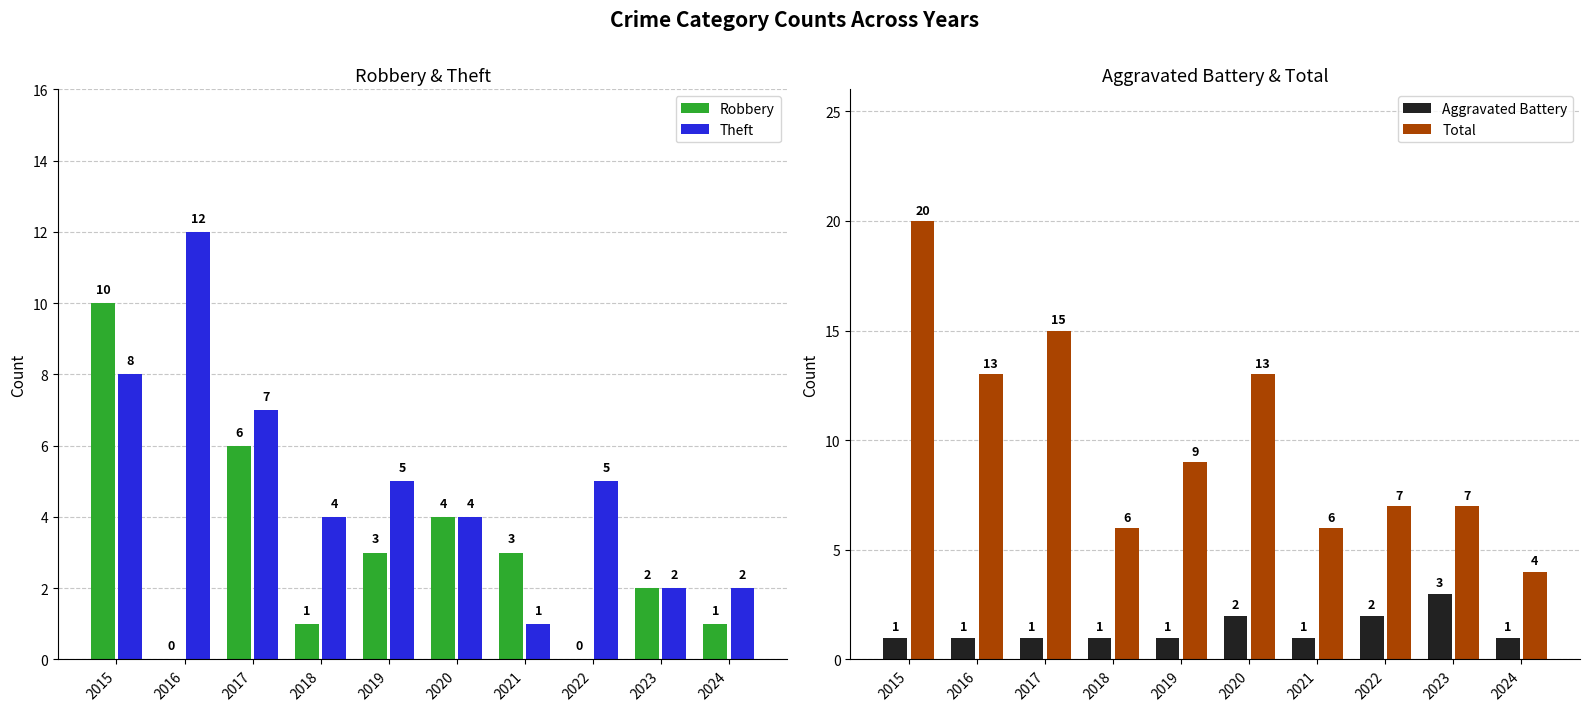

Does the chart contain stacked bars?

No